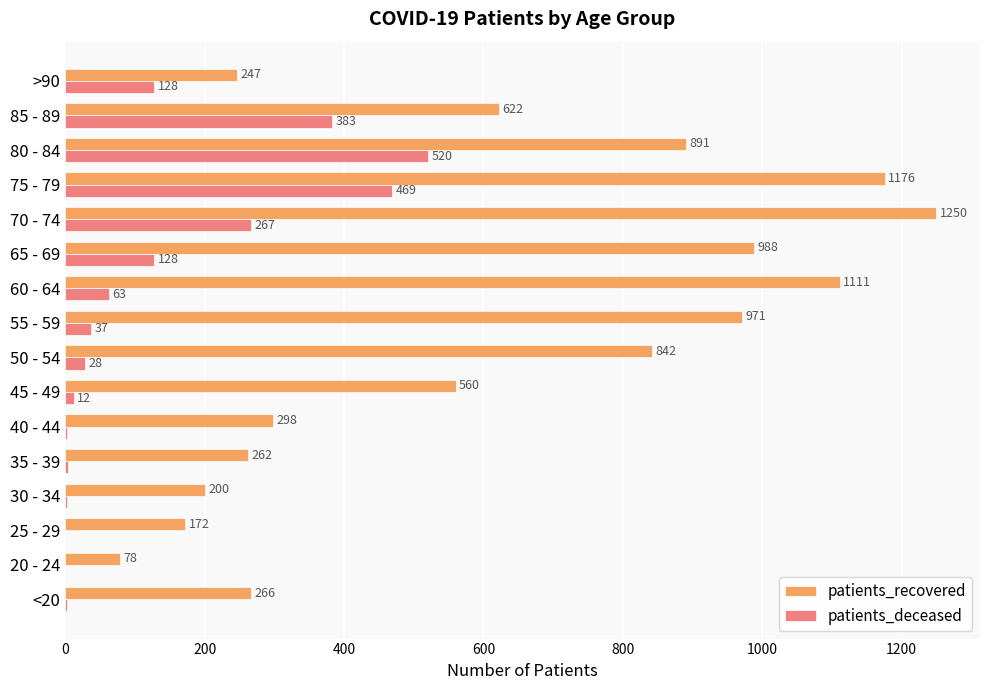

What are all the series names shown in the legend?

patients_recovered, patients_deceased